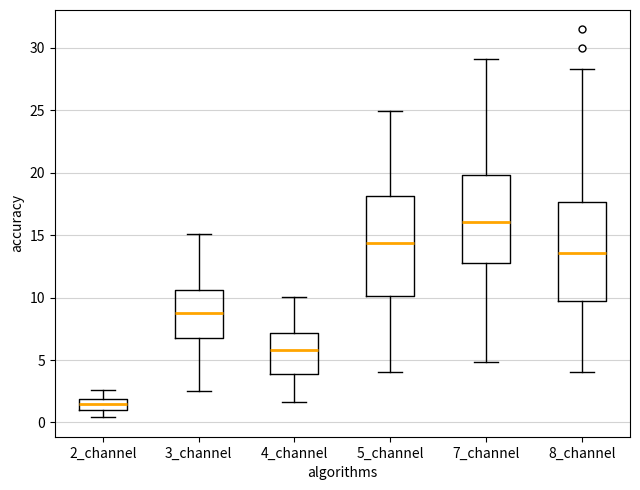

Reading left to right, read every box against the y-axis: the position of its median line, the range the box covers, and the ends of its whiskers. The values are not printed on the chart, so give them approximately, as read against the axis.

2_channel: median 1.5, box 1.0 to 2.0, whiskers 0.5 to 2.5
3_channel: median 9.0, box 7.0 to 10.5, whiskers 2.5 to 15.0
4_channel: median 6.0, box 4.0 to 7.0, whiskers 1.5 to 10.0
5_channel: median 14.5, box 10.0 to 18.0, whiskers 4.0 to 25.0
7_channel: median 16.0, box 13.0 to 20.0, whiskers 5.0 to 29.0
8_channel: median 13.5, box 9.5 to 17.5, whiskers 4.0 to 28.5